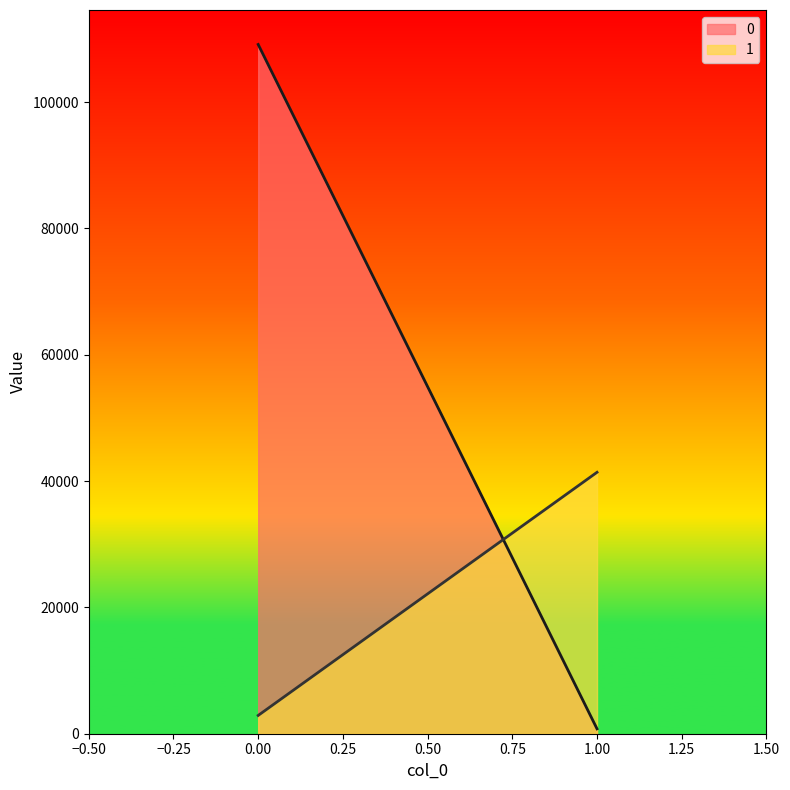

What is the sum of all 0 values?

109885